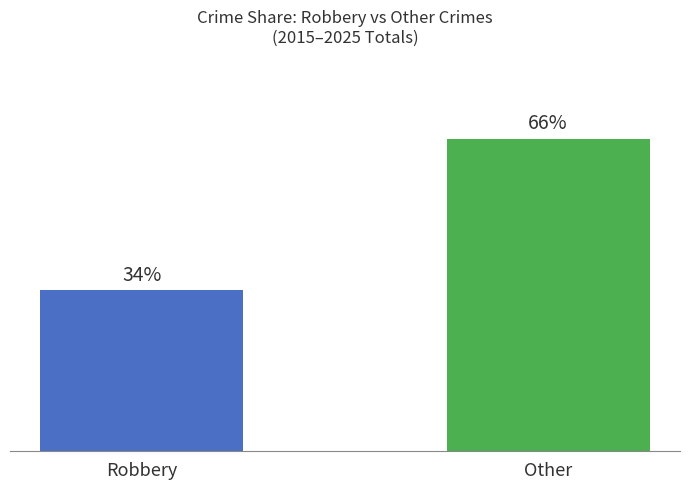

Between Other and Robbery, which is larger?

Other